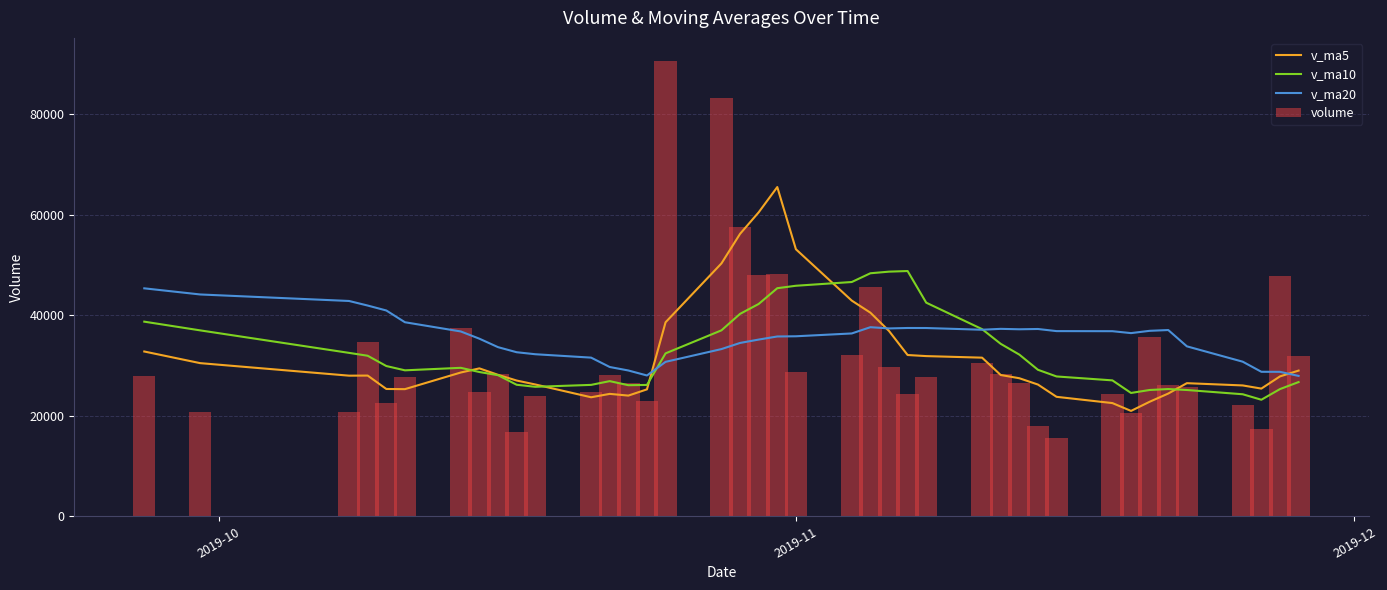

What is the average value of the volume series?

31833.3